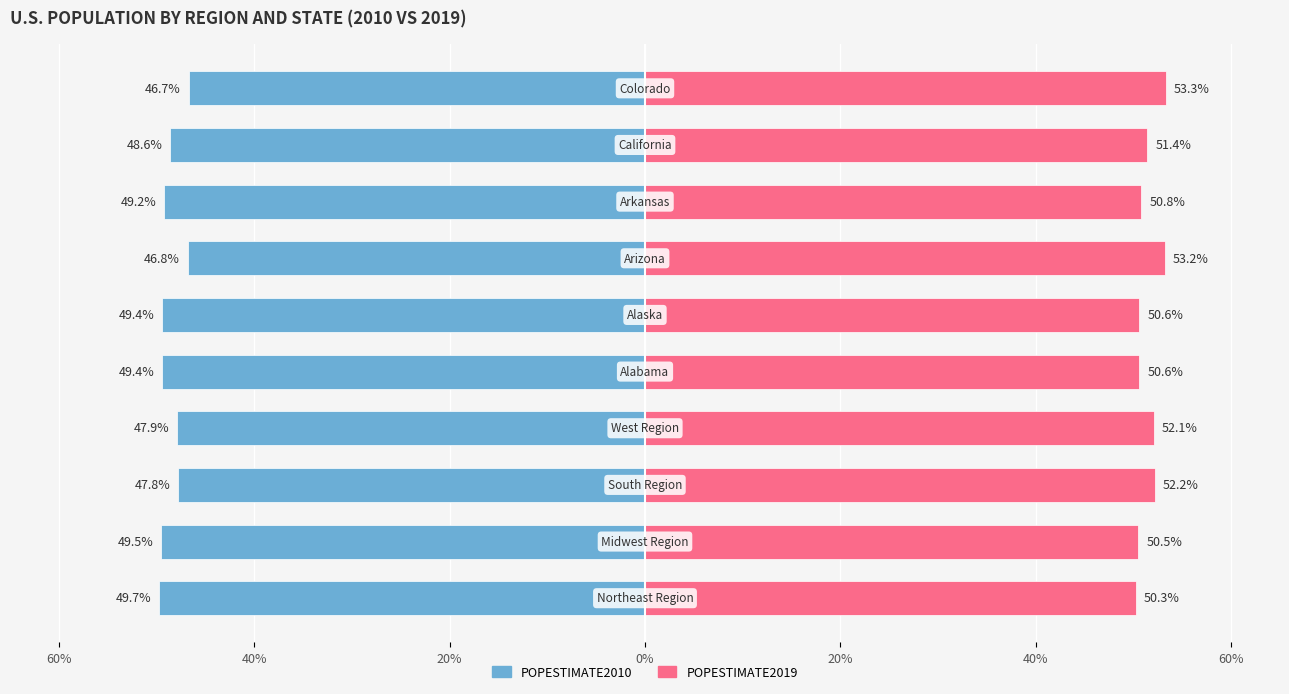

Between 60% and 8, which is larger?

8